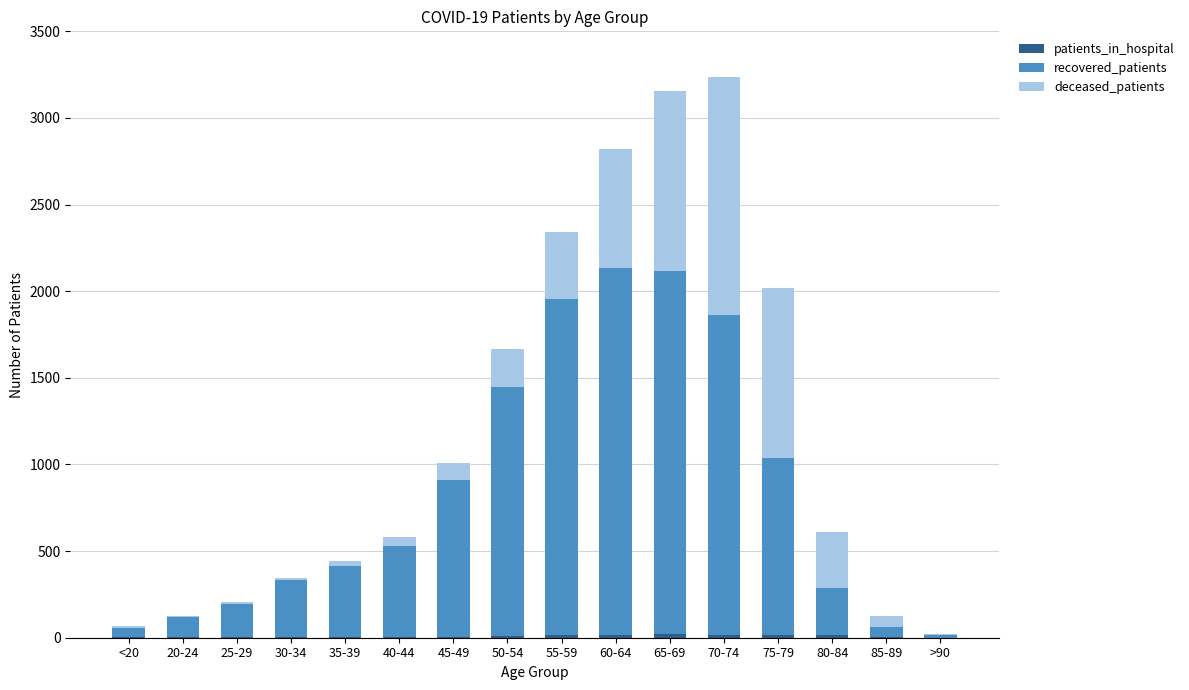

How many distinct data groups are displayed?

3